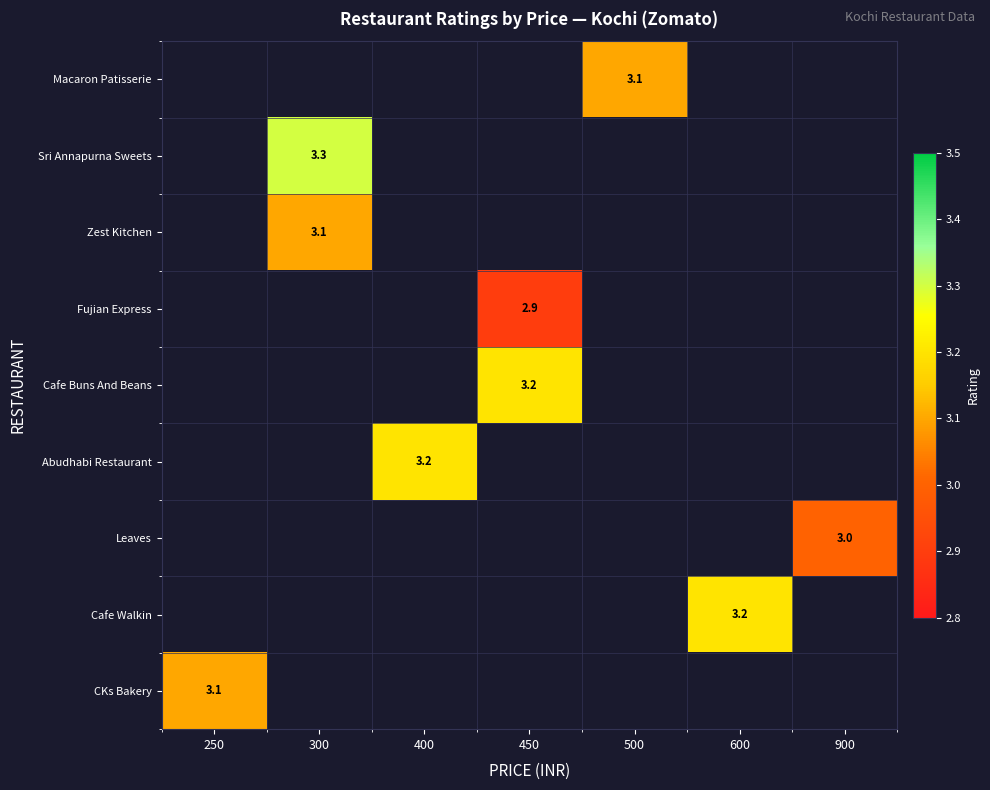

How many series are shown in this chart?

9